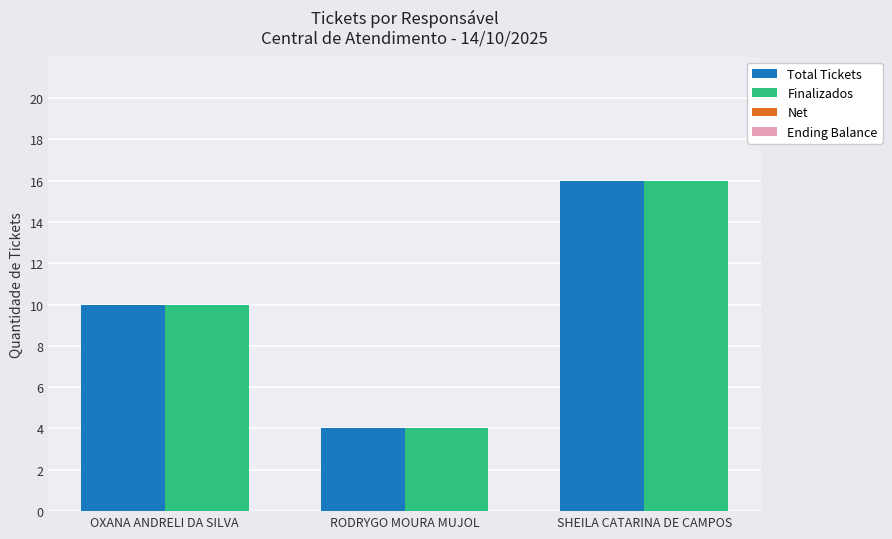

The Total Tickets series shows 7 at RODRYGO MOURA MUJOL. True or false?

False